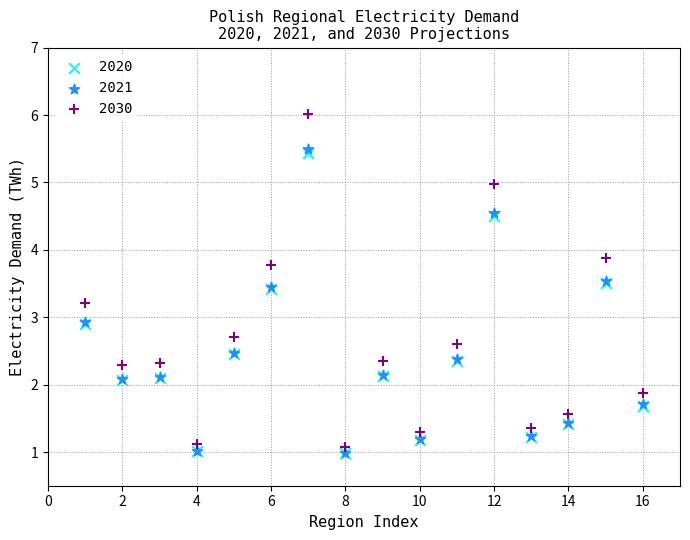

Which series has the largest Y range (max minus min)?

2030